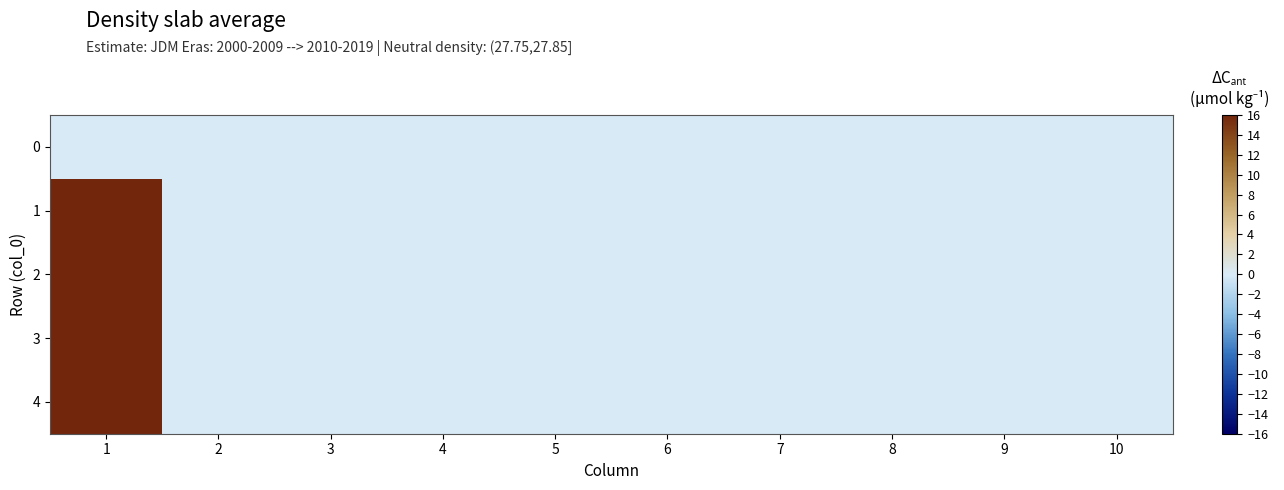

List the series in order of their peak value, highest first.

4, 2, 1, 3, 0